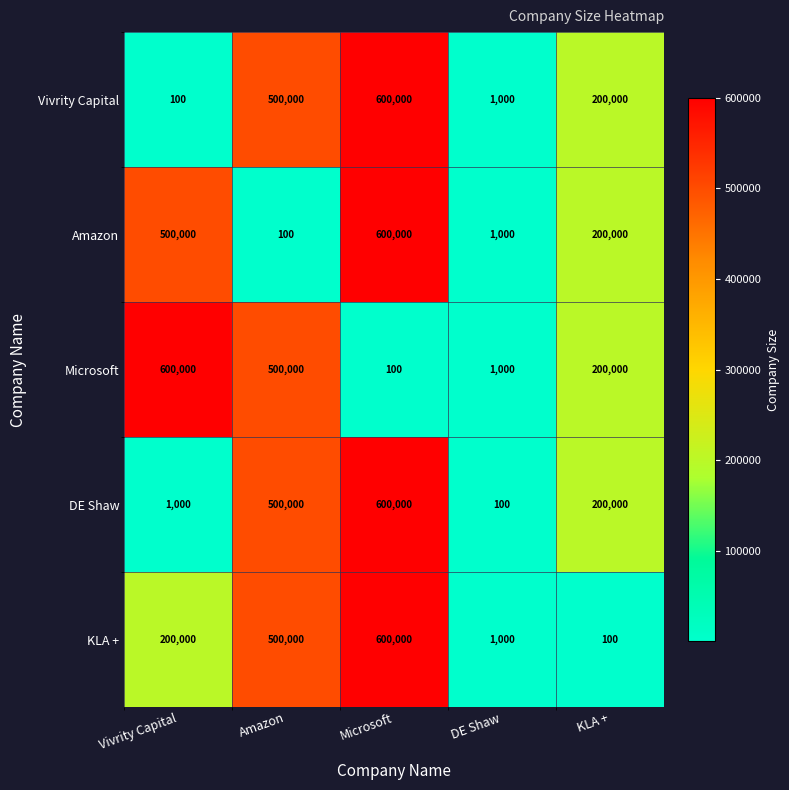

What is the maximum value for Amazon?

600000